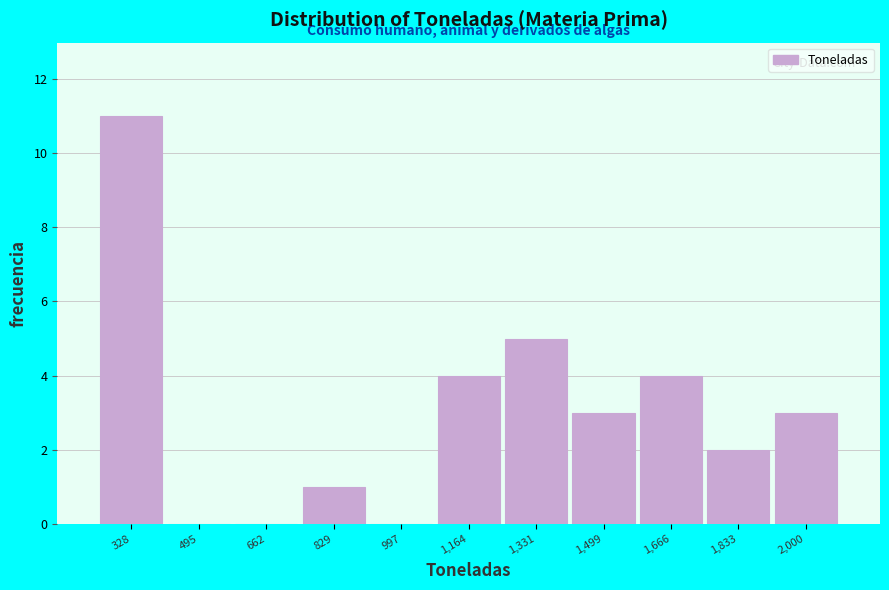

Reading left to right, transcribe all the data shown in this chart.

328=11	495=0	662=0	829=1	997=0	1,164=4	1,331=5	1,499=3	1,666=4	1,833=2	2,000=3